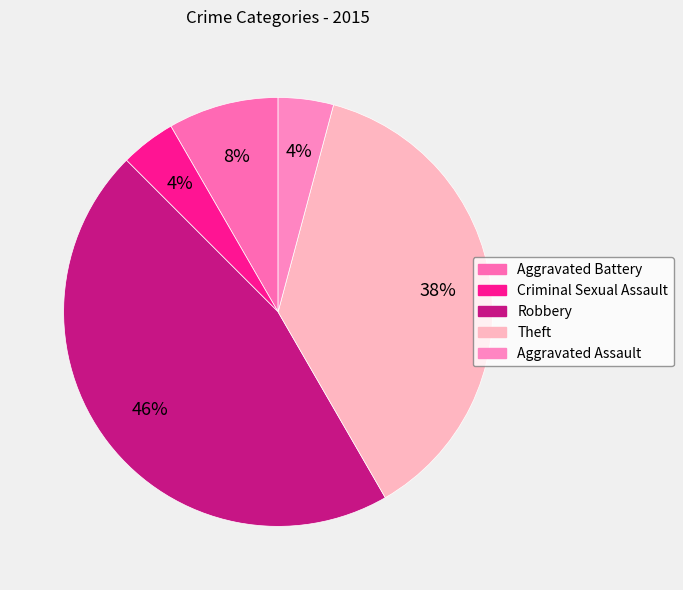

How many segments does this pie chart have?

5